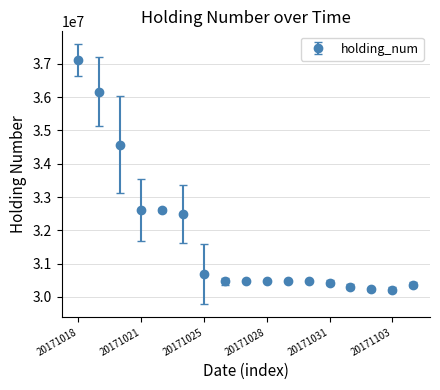

What is the greatest value displayed?

37112339